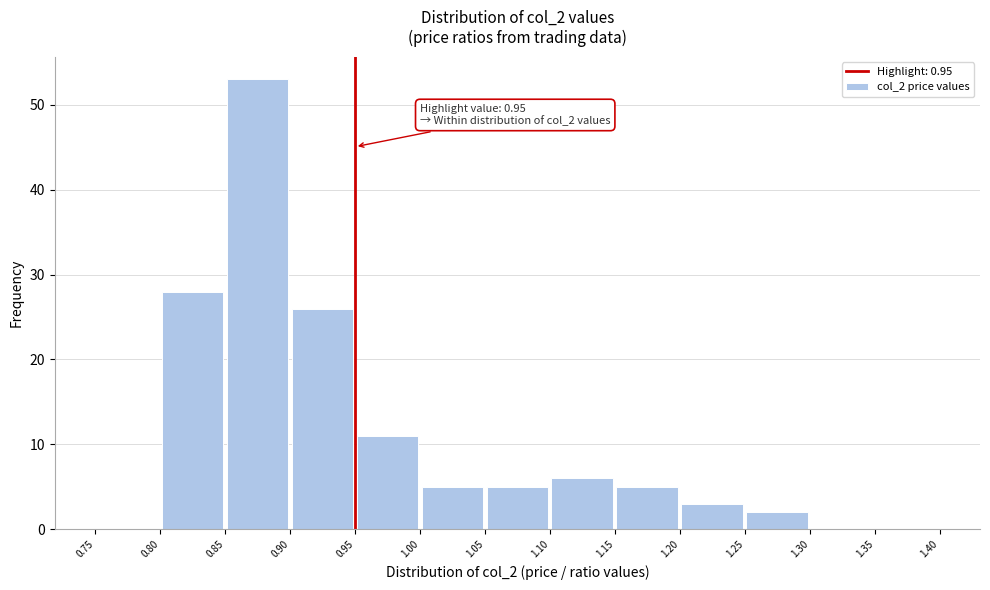

Which range on the x-axis has the tallest bar?

0.85 to 0.90